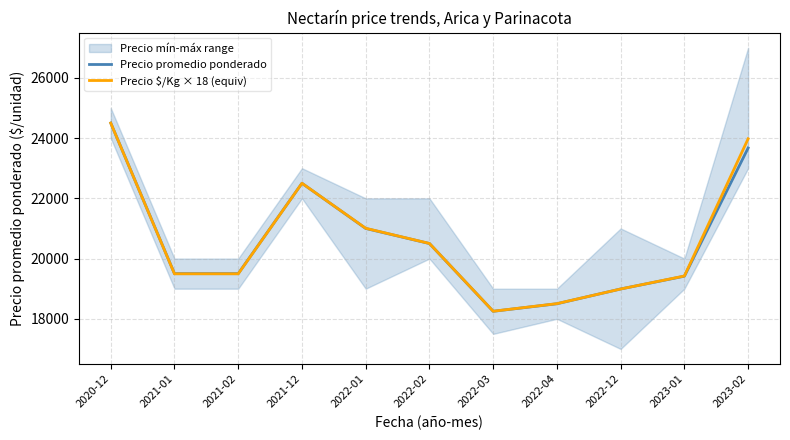

Which label corresponds to the smallest value in the chart?

2022-03